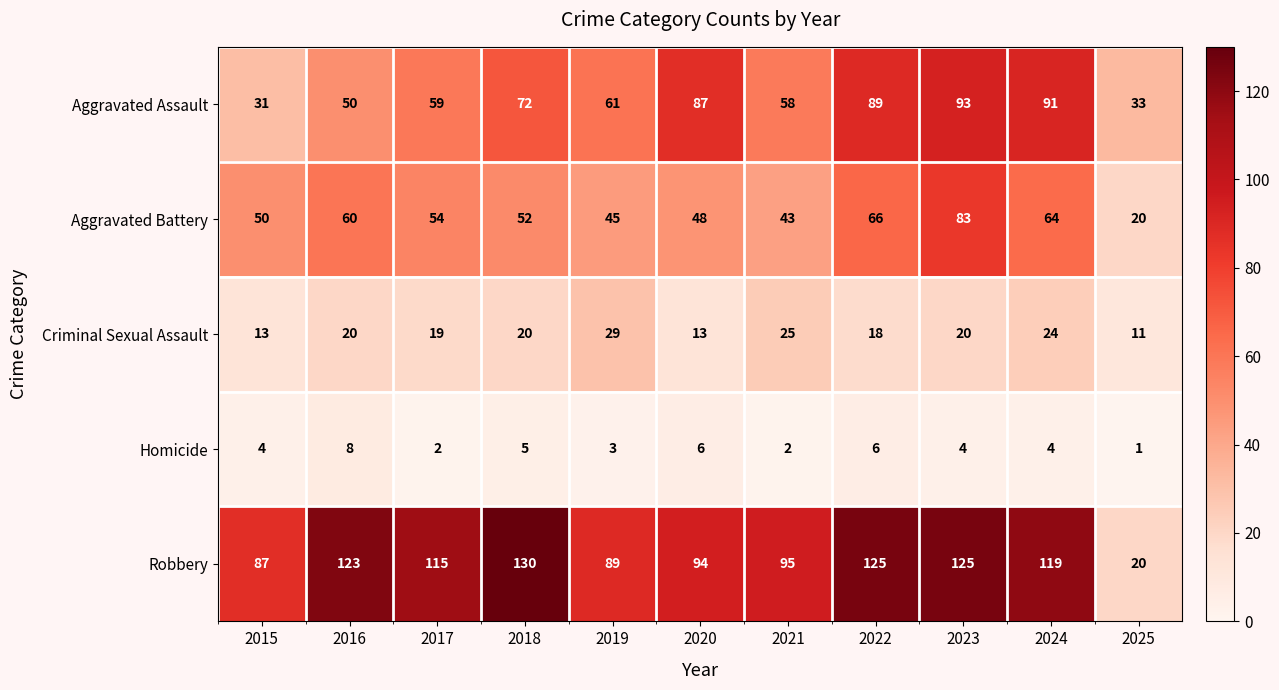

At which category is the sum across all series the highest?

2023